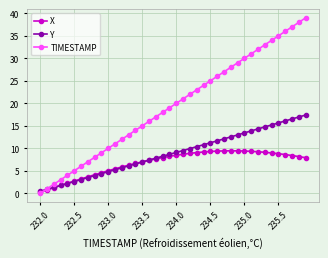

Which series has the largest total across all categories?

TIMESTAMP